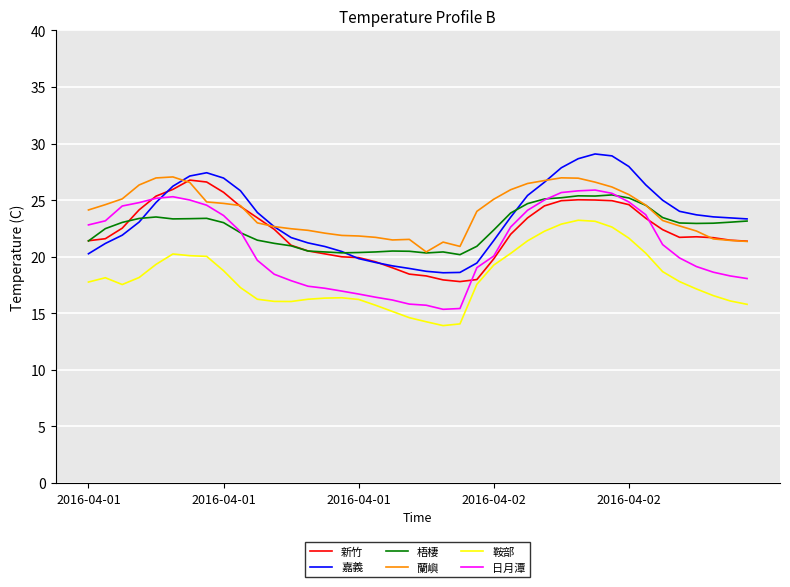

What is the smallest value displayed?

13.9